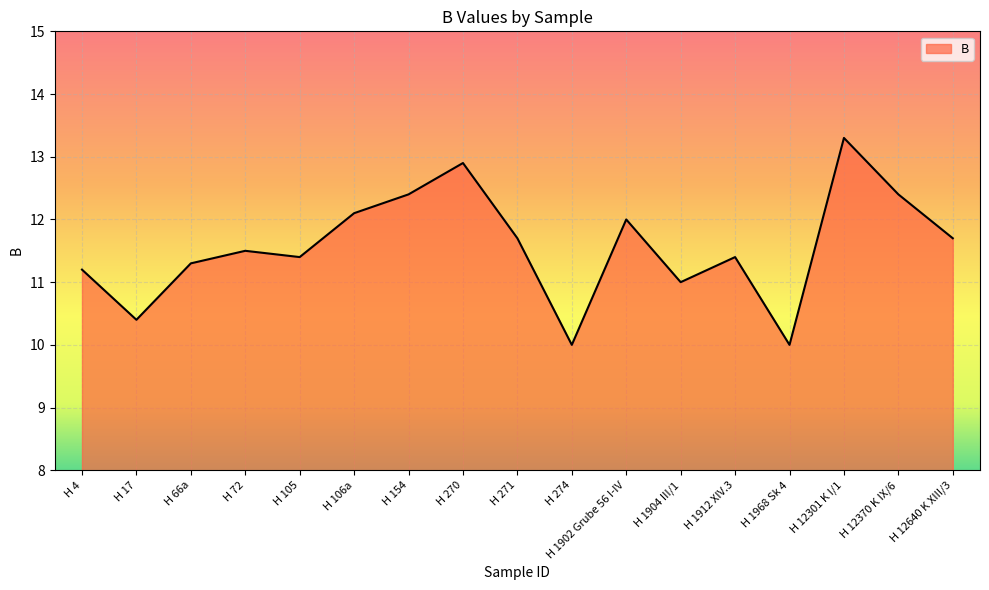

What is the maximum value shown in the chart?

13.3